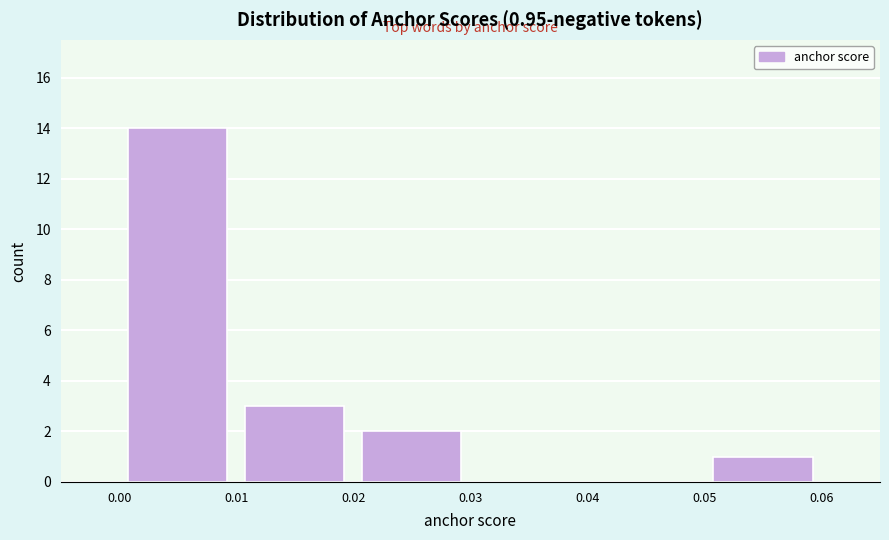

Which range on the x-axis has the tallest bar?

0.00 to 0.01